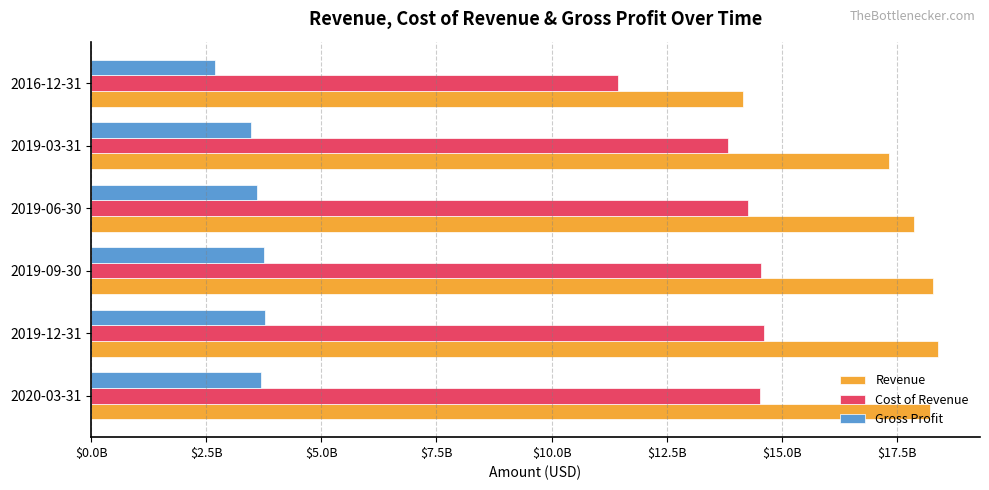

What is the smallest value displayed?

2695199600